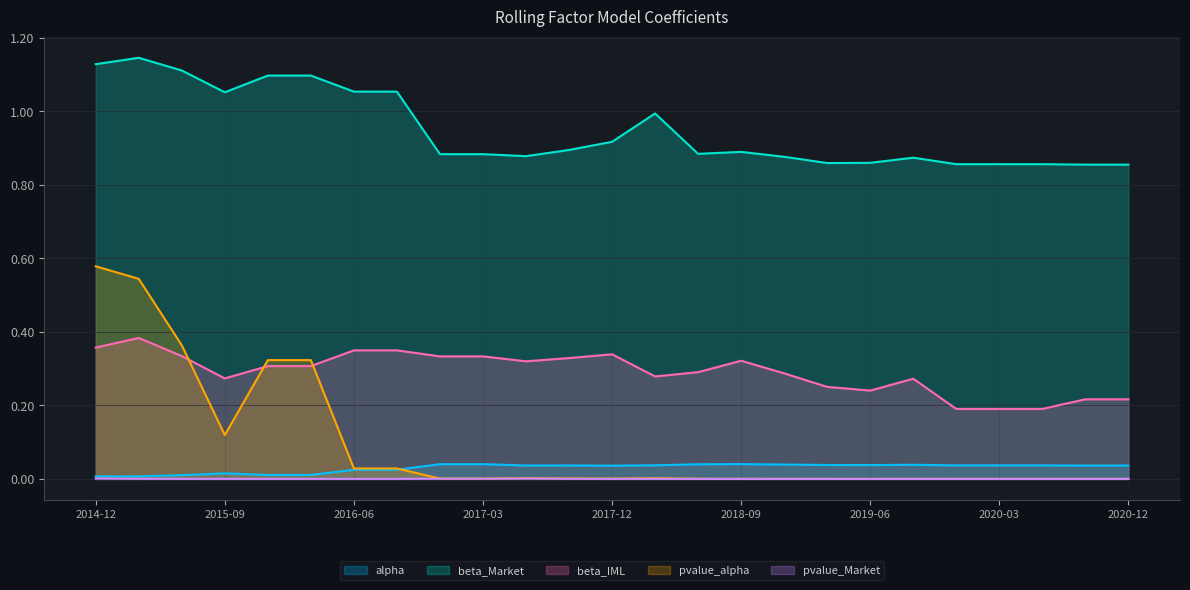

How many interior local valleys does the alpha series have?

3